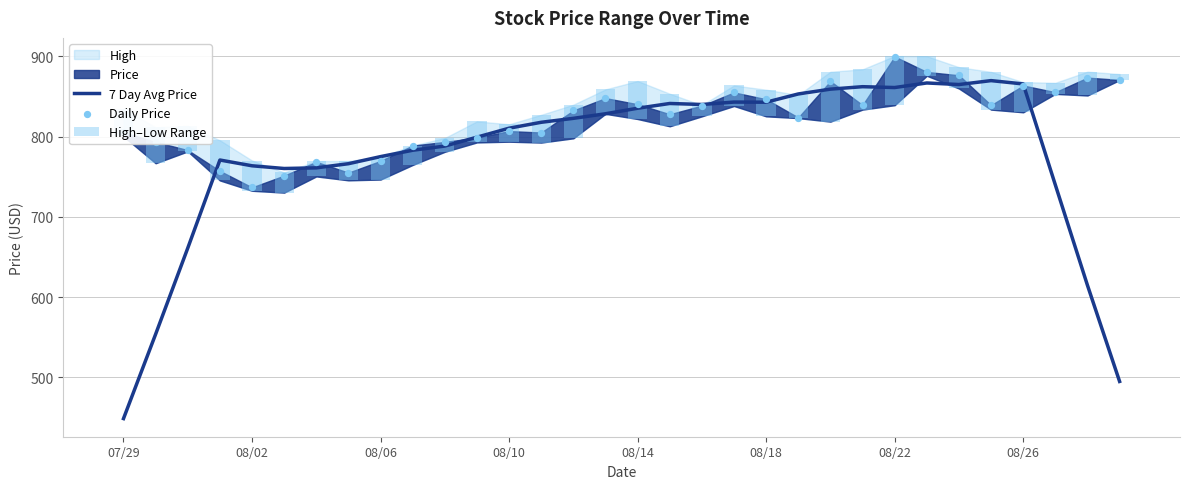

What is the total value across all series at 08/06?

1573.2